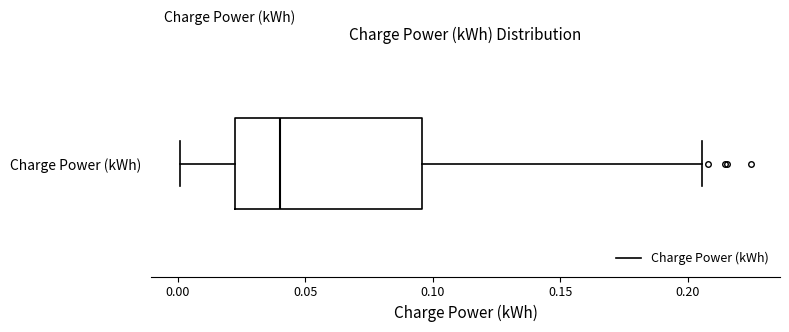

Where is the left edge of the box for Charge Power (kWh) on the x-axis? The values are not printed on the chart, so give them approximately, as read against the axis.

0.025